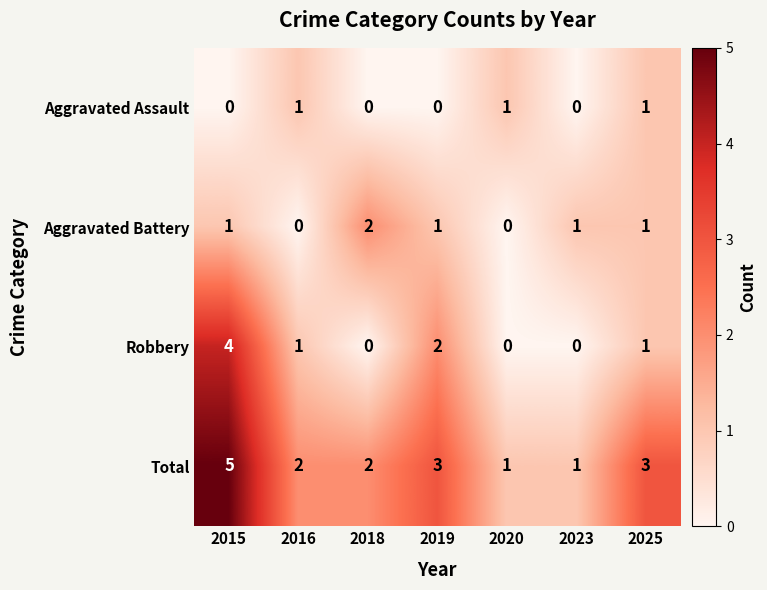

How many Total values are between 1 and 3?

6